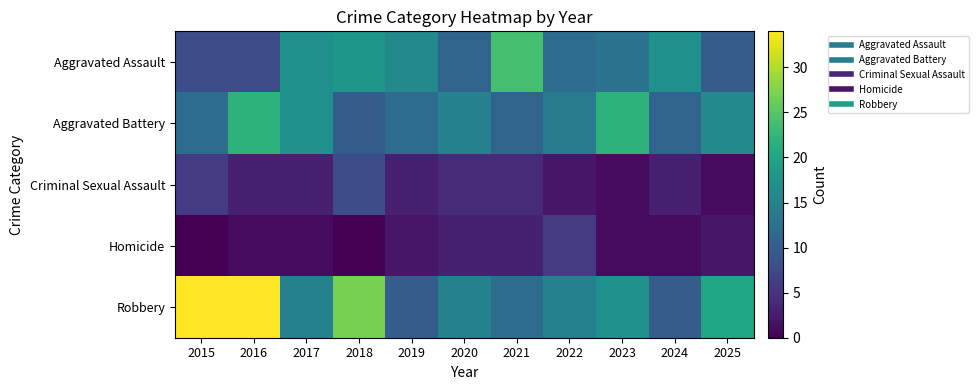

Which label corresponds to the largest value in the chart?

2015